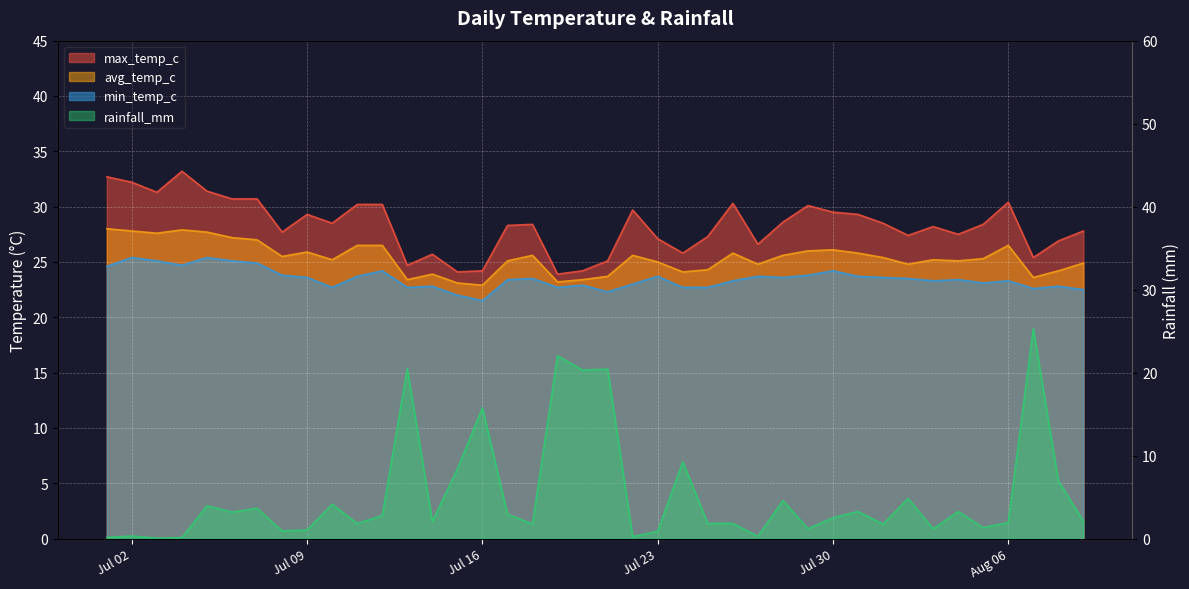

At 2024-08-01, list the series in order from largest to smallest.

max_temp_c, avg_temp_c, min_temp_c, rainfall_mm